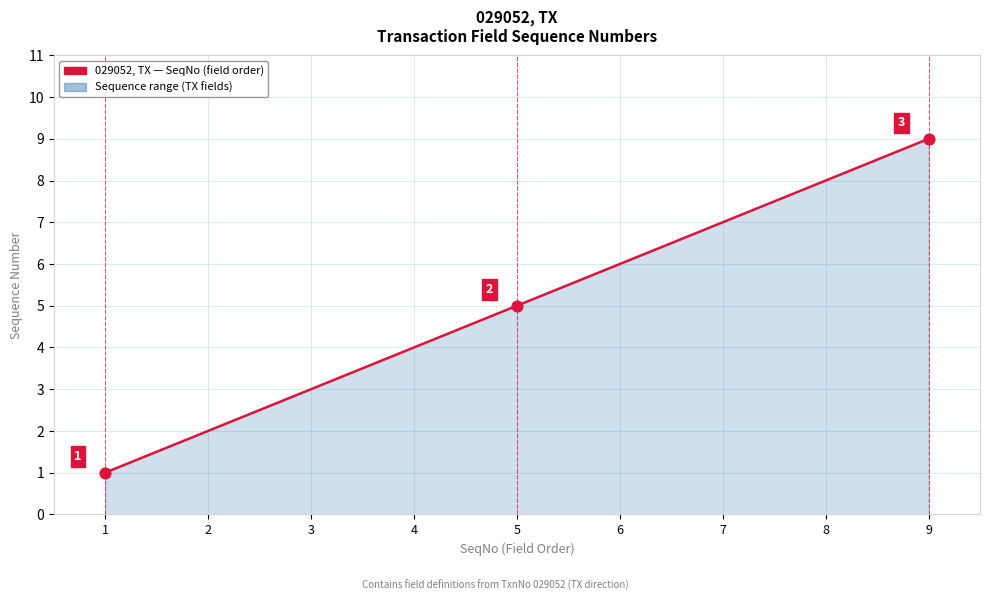

Between 3 and 6, which is larger?

6